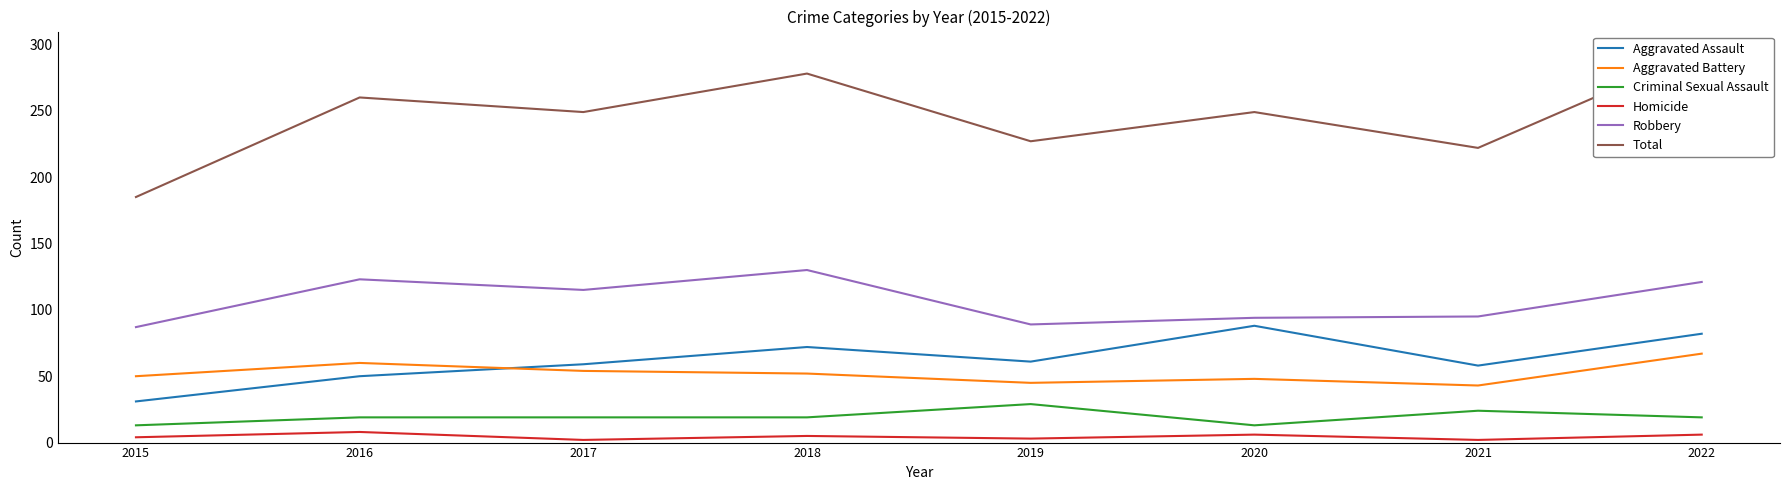

Reading right to left, extract all data points from this chart.

Aggravated Assault: 82	58	88	61	72	59	50	31
Aggravated Battery: 67	43	48	45	52	54	60	50
Criminal Sexual Assault: 19	24	13	29	19	19	19	13
Homicide: 6	2	6	3	5	2	8	4
Robbery: 121	95	94	89	130	115	123	87
Total: 295	222	249	227	278	249	260	185